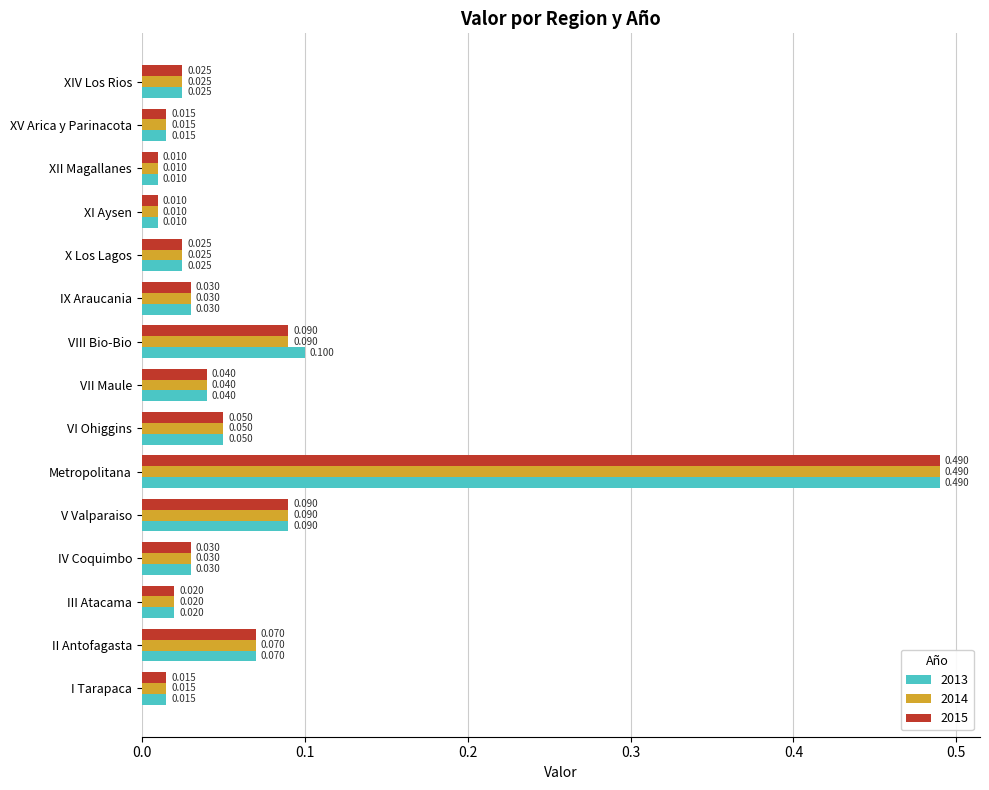

Is the value of 2013 at II Antofagasta greater than the value of 2015 at Metropolitana?

No